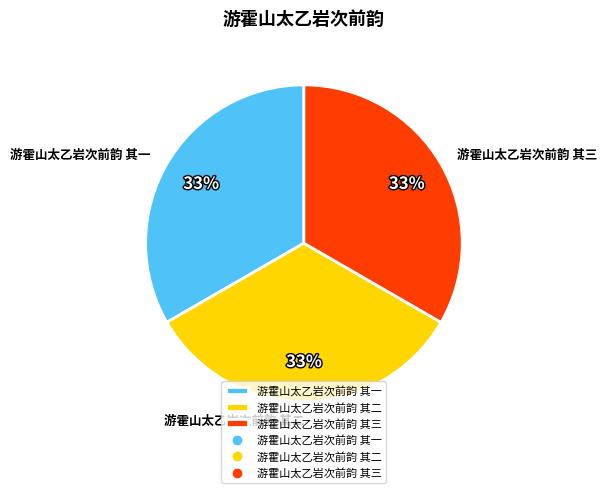

What is the ratio of the value at 游霍山太乙岩次前韵 其三 to the value at 游霍山太乙岩次前韵 其一?

1.0